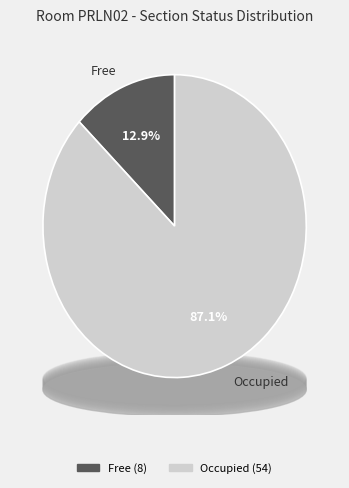

True or false: GG accounts for 12% of the total.

False